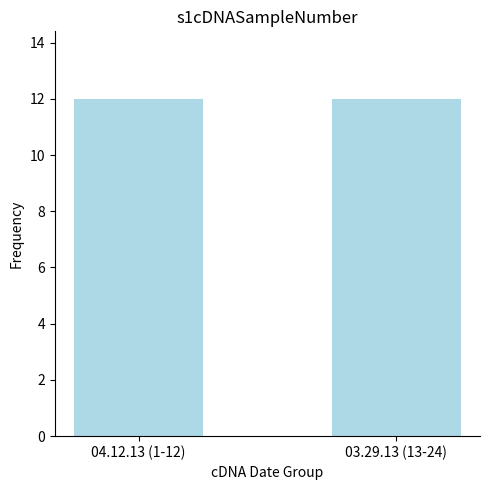

What is the change in value from 6 to 12?

+6